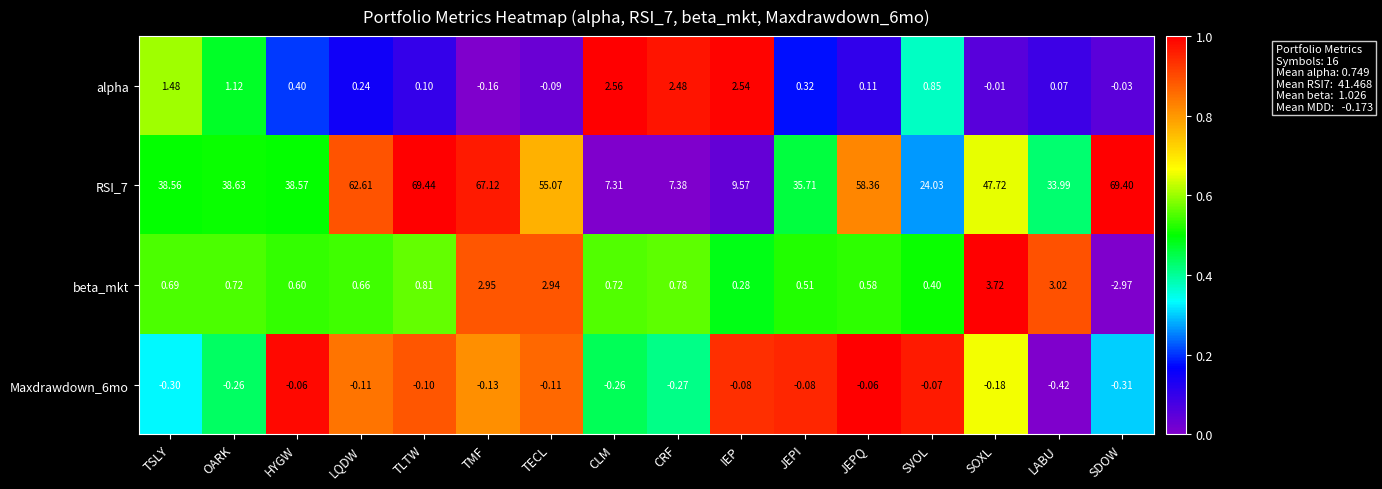

Between LQDW and TLTW, which series saw the biggest shift?

RSI_7